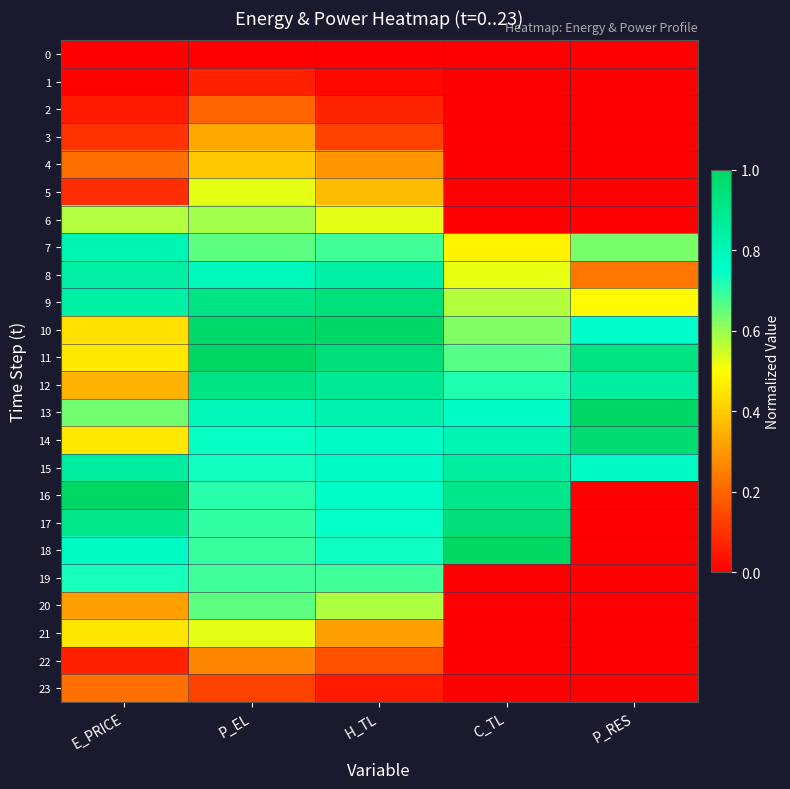

Which series has the widest spread of values?

16